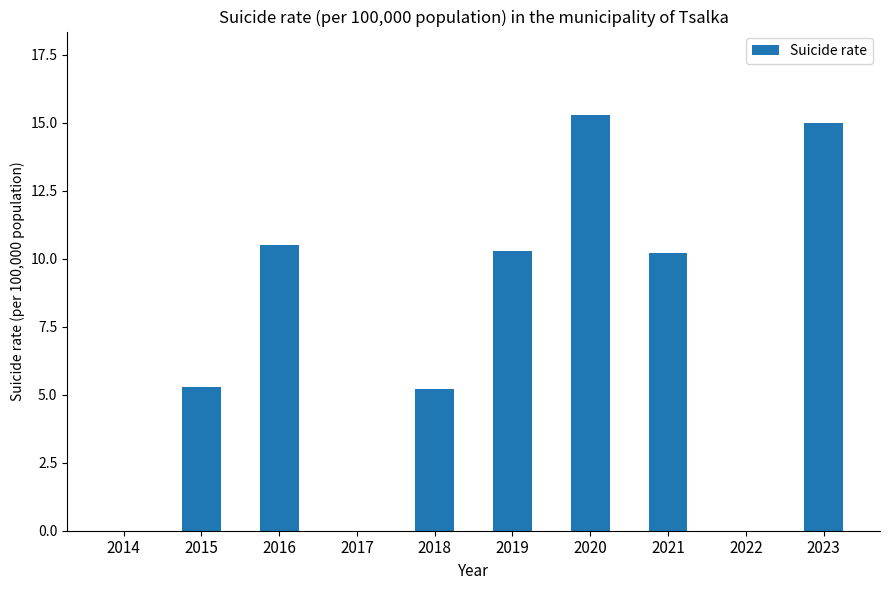

Reading left to right, transcribe all the data shown in this chart.

2014=0.0	2015=5.3	2016=10.5	2017=0.0	2018=5.2	2019=10.3	2020=15.3	2021=10.2	2022=0.0	2023=15.0